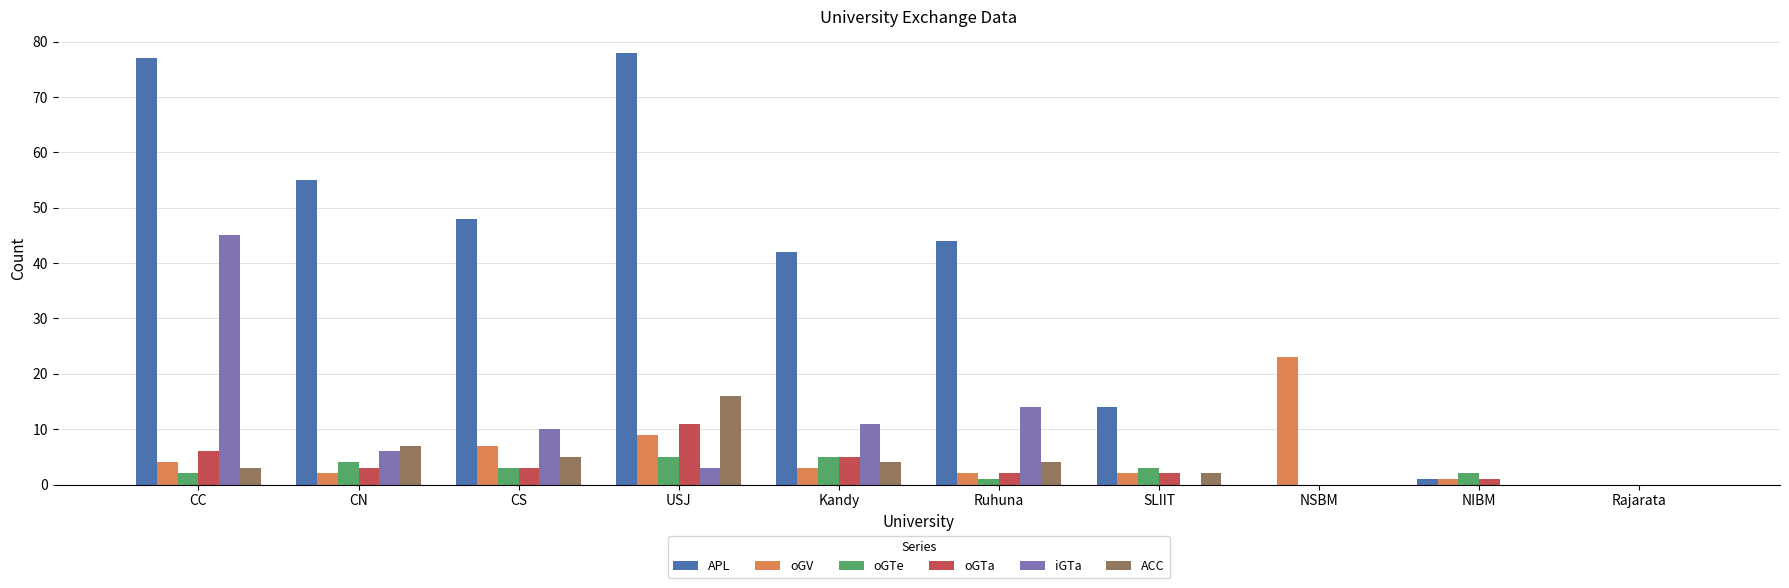

What is the sum of all iGTa values?

89